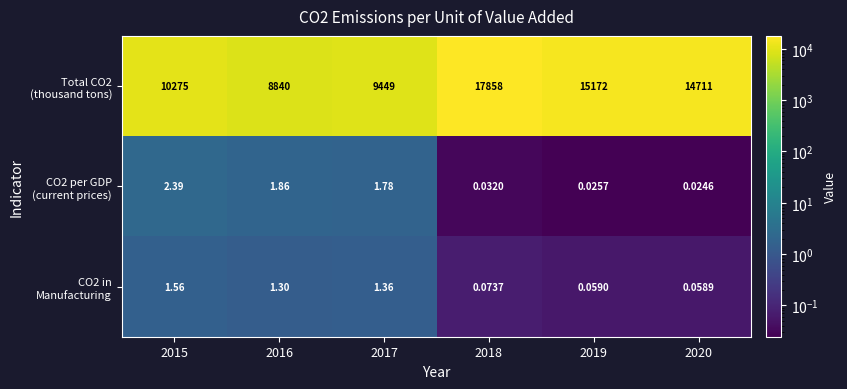

List the series in order of their peak value, lowest first.

CO2 in Manufacturing, CO2 per GDP (current prices), Total CO2 (thousand tons)